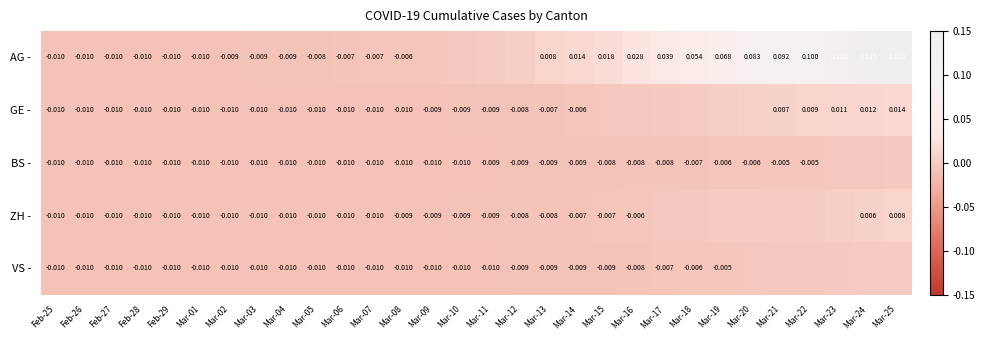

Is the value of GE - at Mar-13 greater than the value of AG - at Mar-16?

No